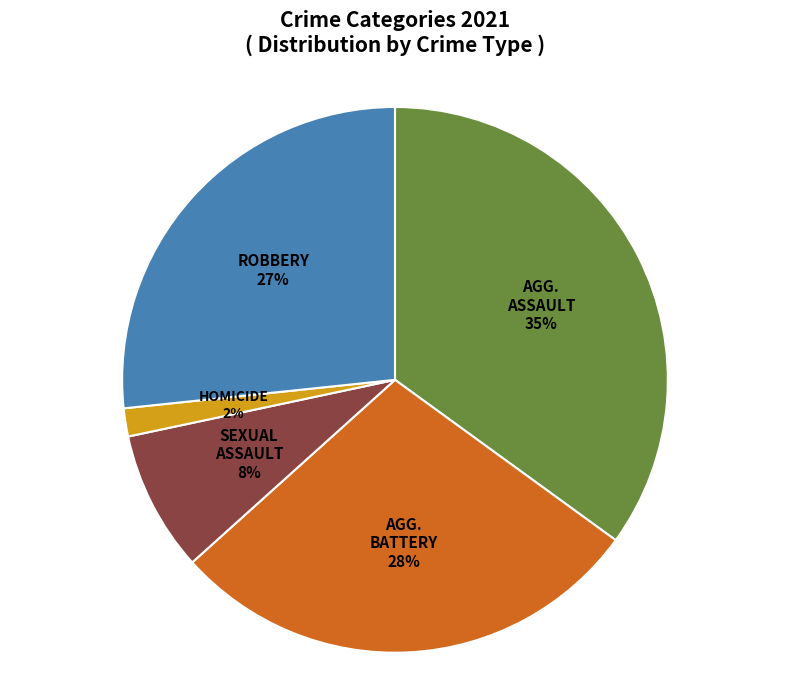

Is there a majority slice in this chart?

No